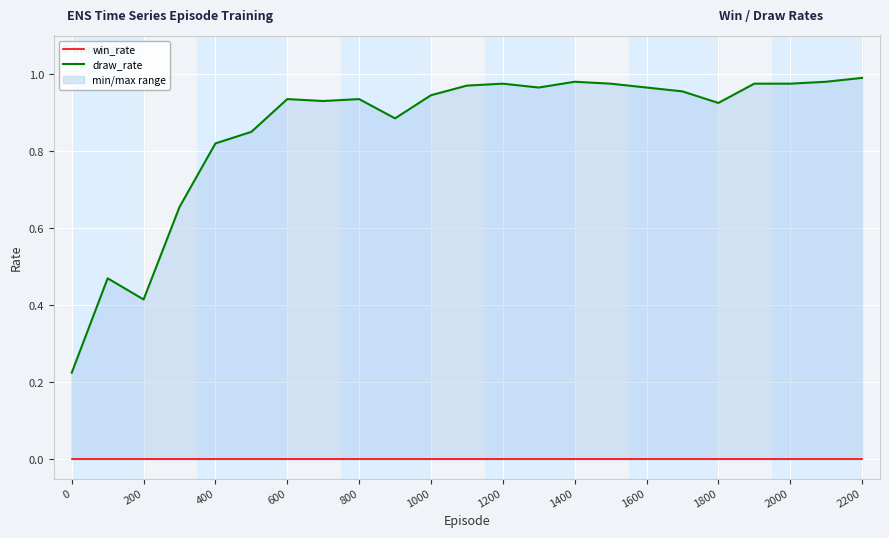

How many series are shown in this chart?

2